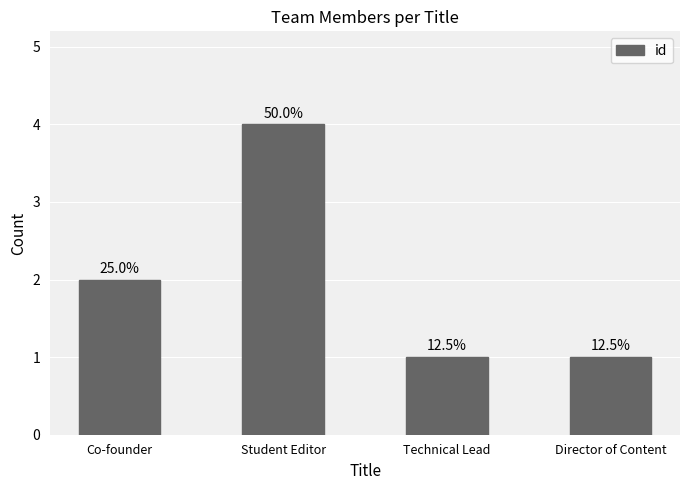

How many bars are there in total?

4